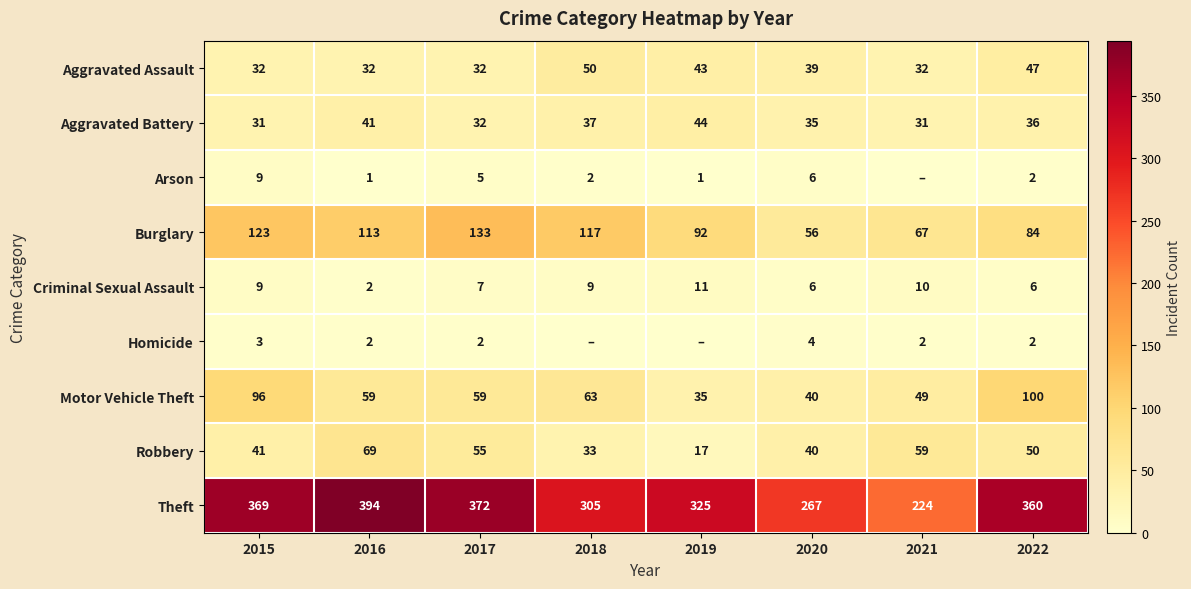

What is the difference between the maximum and minimum values in the Aggravated Battery series?

13